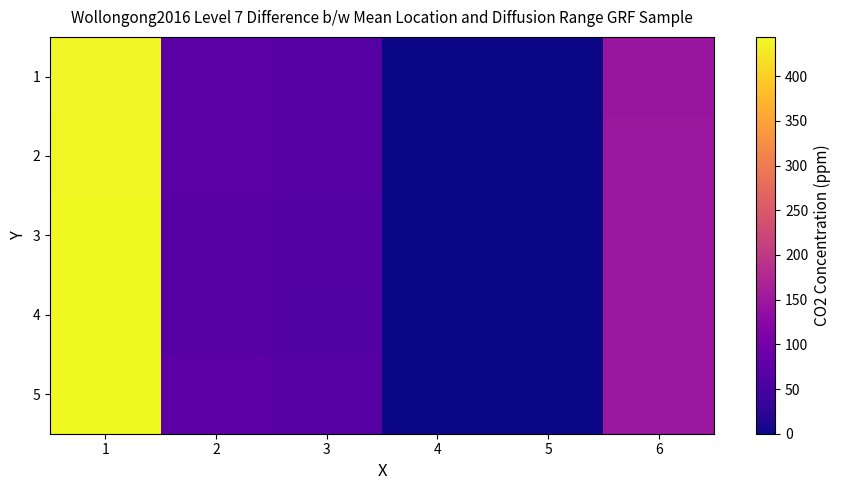

What is the sum of all 5 values?

733.5